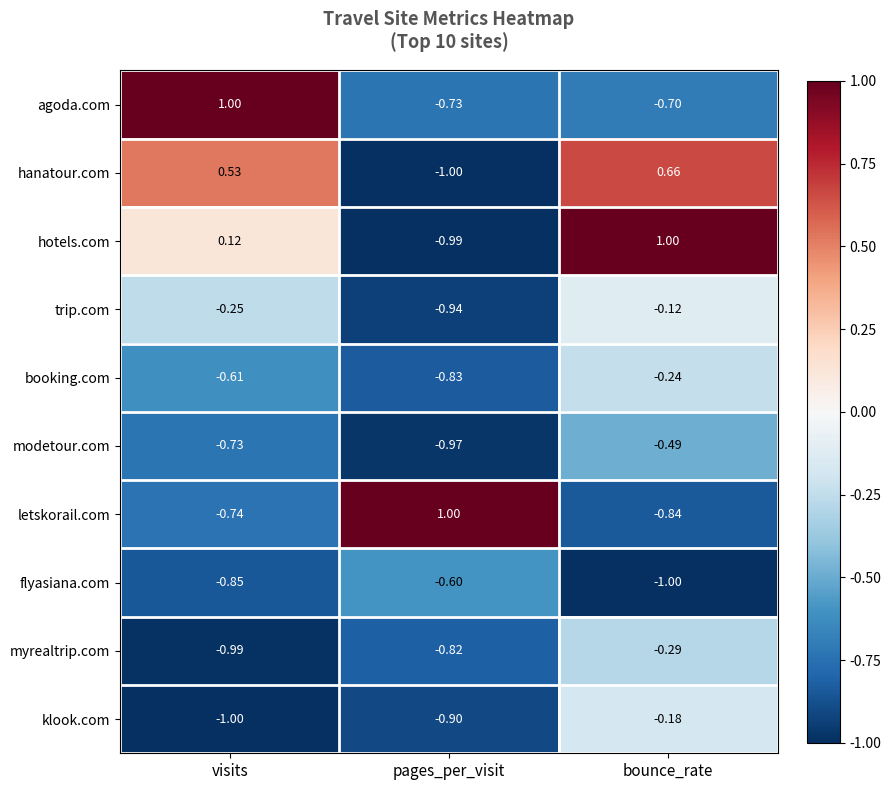

Rank the series at visits from highest to lowest value.

agoda.com, hanatour.com, hotels.com, trip.com, booking.com, modetour.com, letskorail.com, flyasiana.com, myrealtrip.com, klook.com